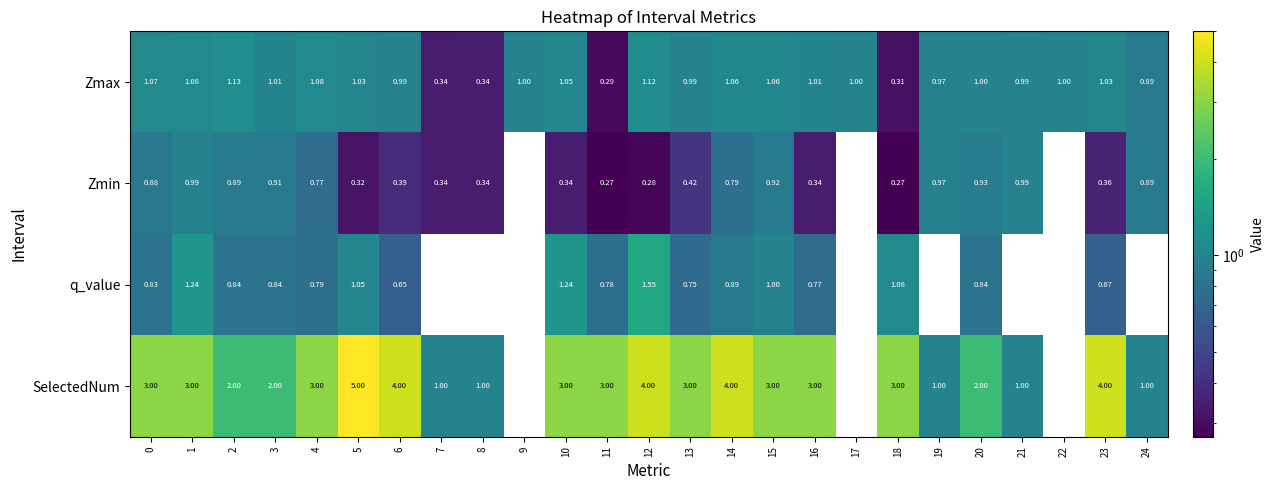

Which category has the highest value across all series?

5